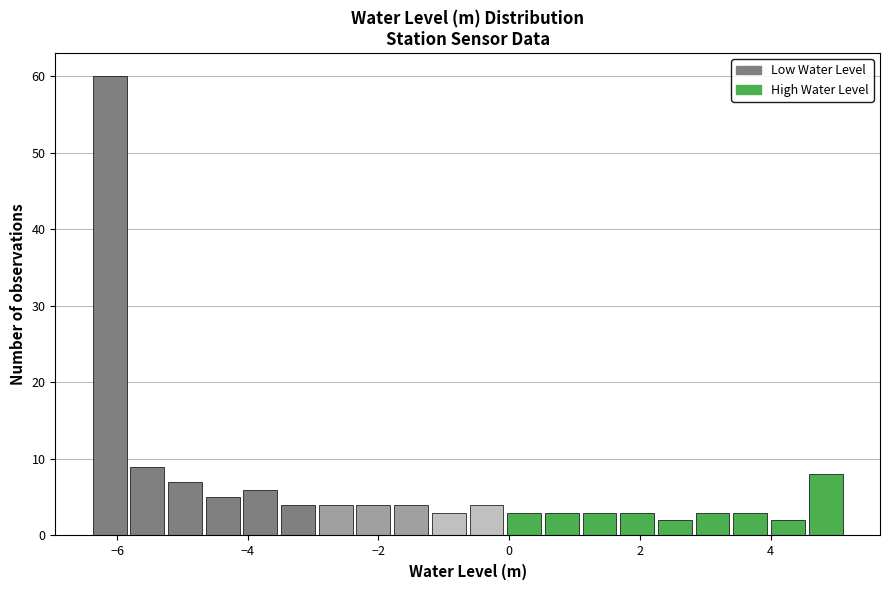

Read against the x-axis, roughly where is the centre of the tallest bar?

-6.2